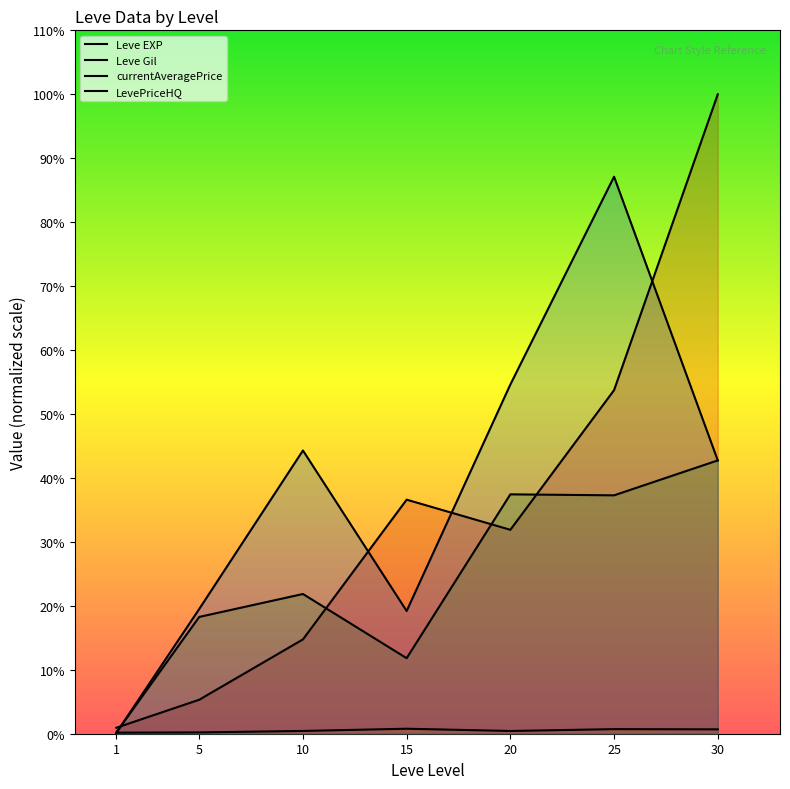

True or false: Leve Gil and Leve EXP cross at least once.

False